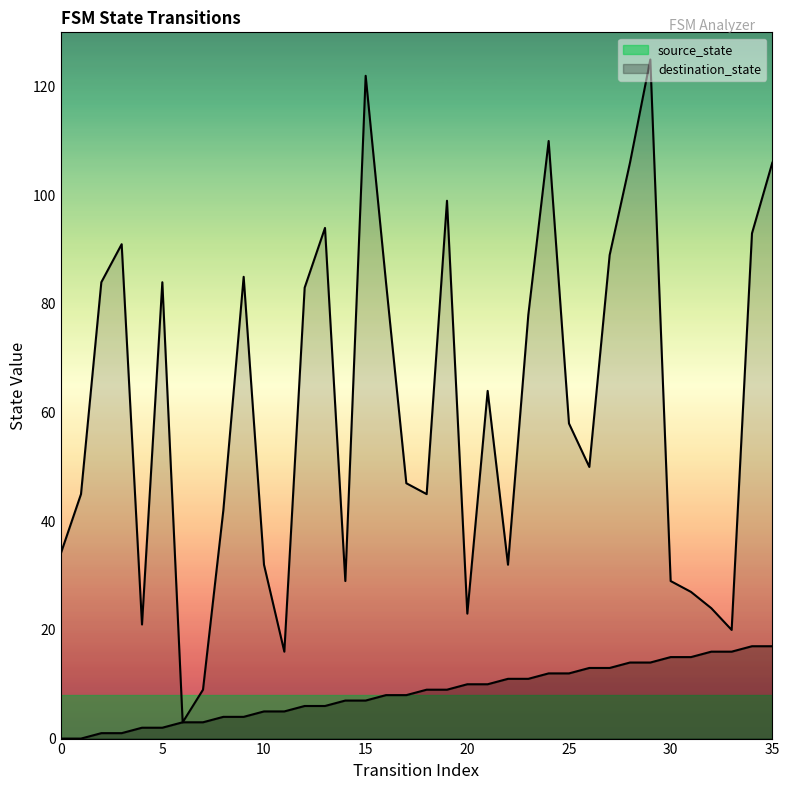

What is the lowest value of the destination_state series?

3